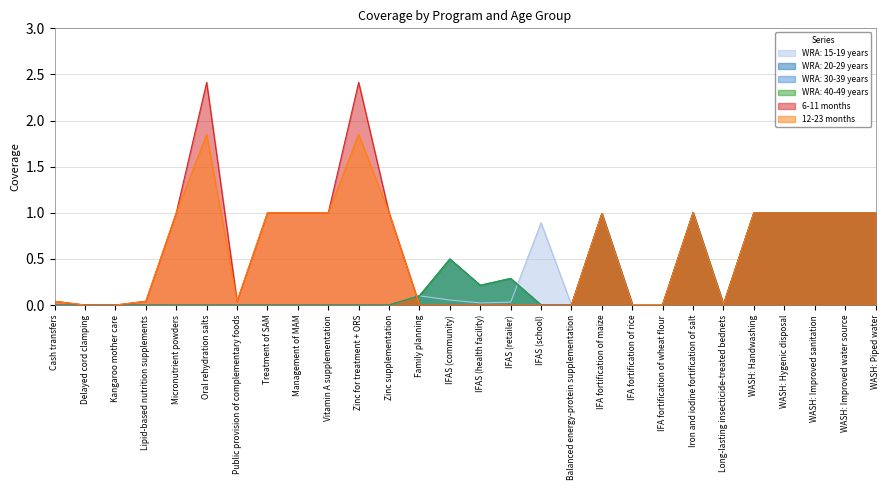

Is it true that WRA: 15-19 years equals 0.9 at IFAS (school)?

True